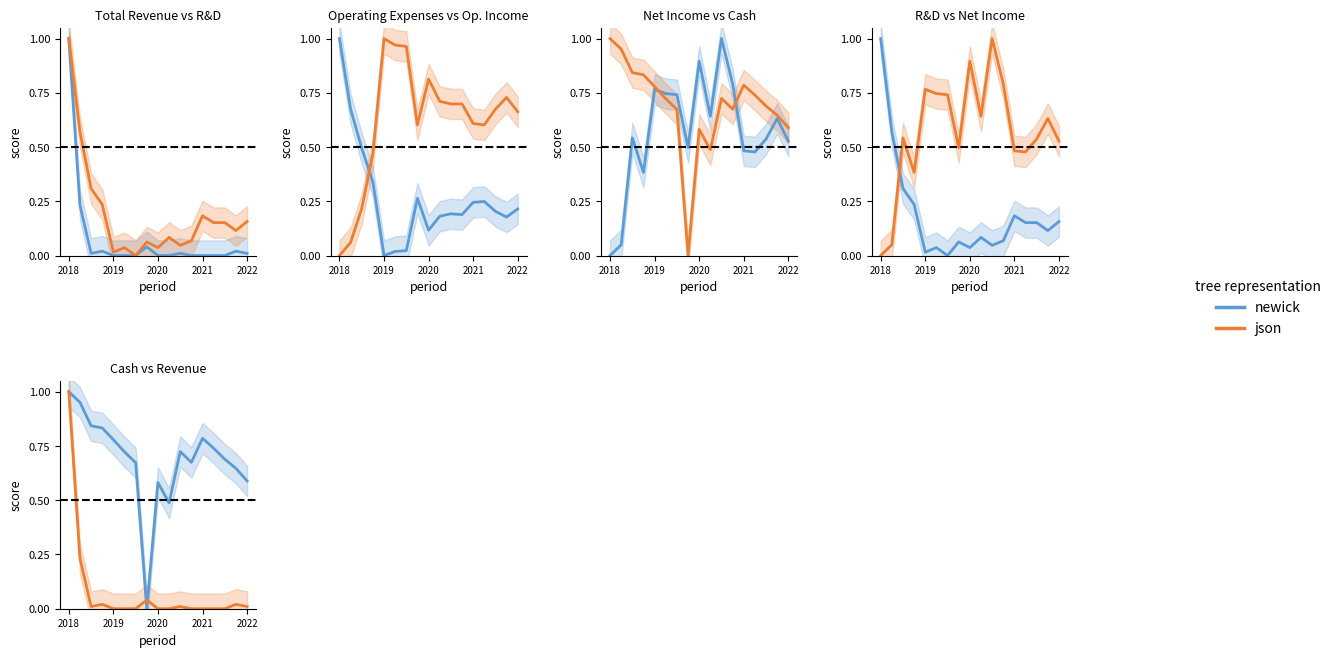

Is it true that newick equals 0.0 at 7?

True